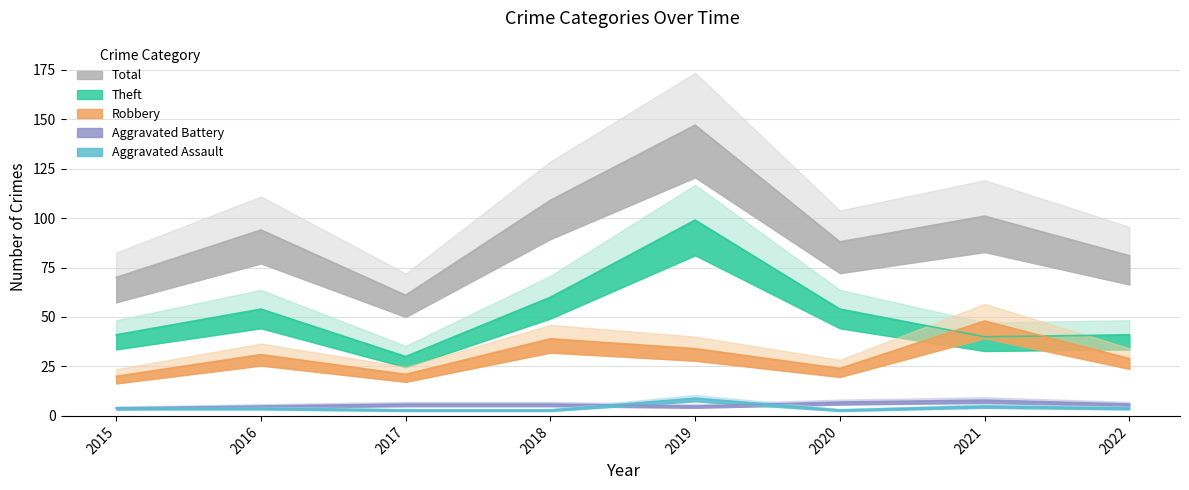

What is the difference between the Theft values at 2015 and 2020?

13